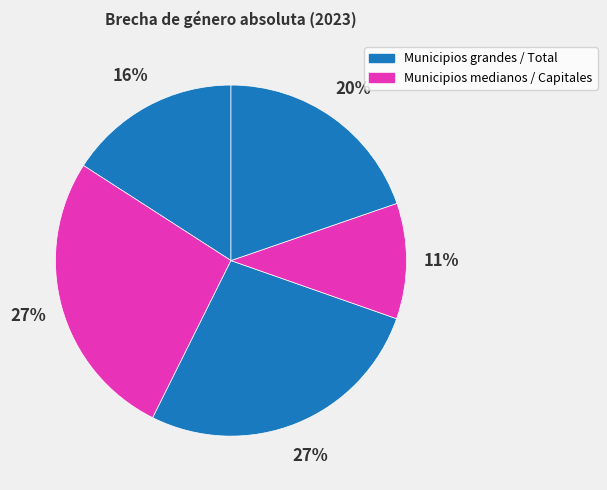

To the nearest percent, what is the average slice percentage?

20%